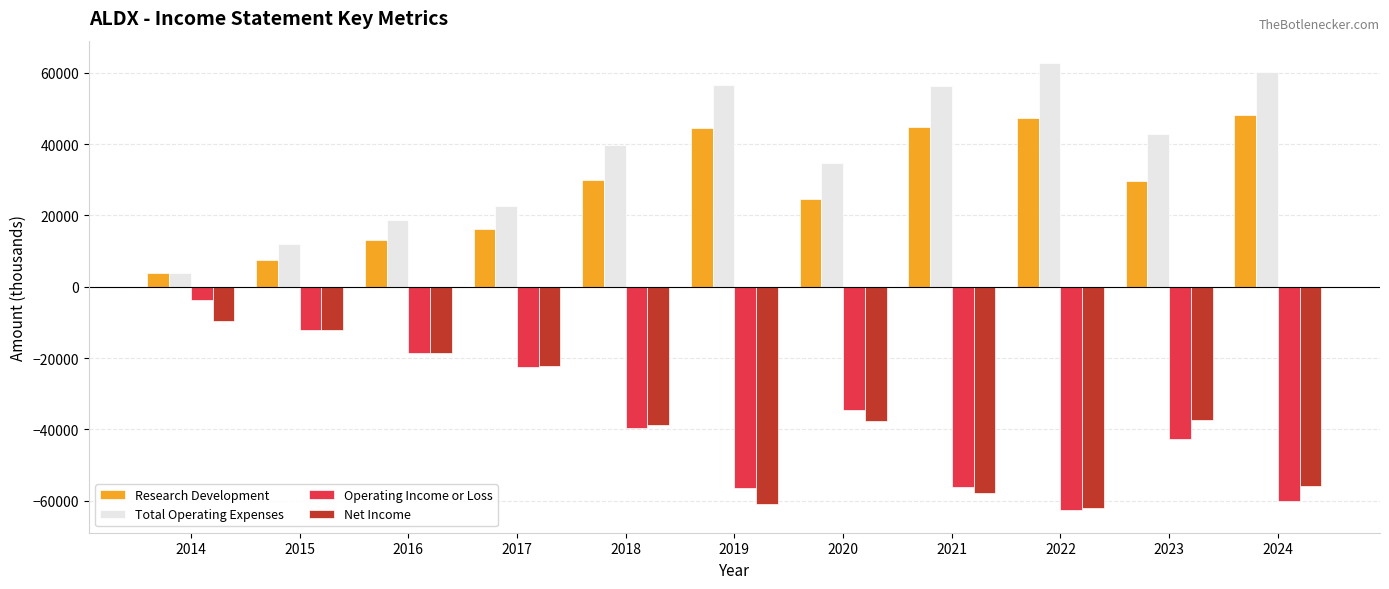

What is the total value across all series at 2019?

-16400